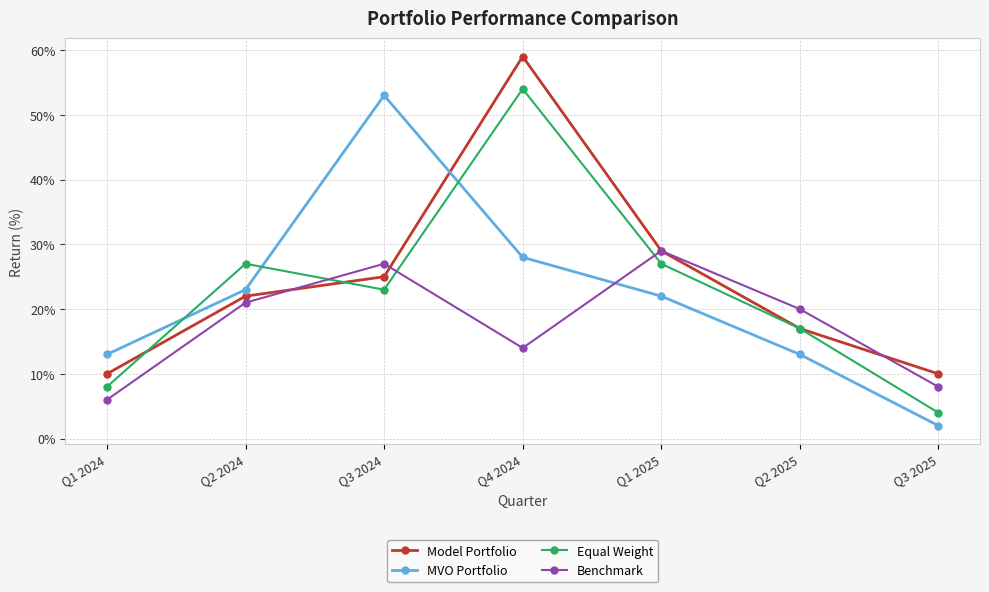

Reading left to right, list all the values displayed in this chart.

Model Portfolio: 10	22	25	59	29	17	10
MVO Portfolio: 13	23	53	28	22	13	2
Equal Weight: 8	27	23	54	27	17	4
Benchmark: 6	21	27	14	29	20	8